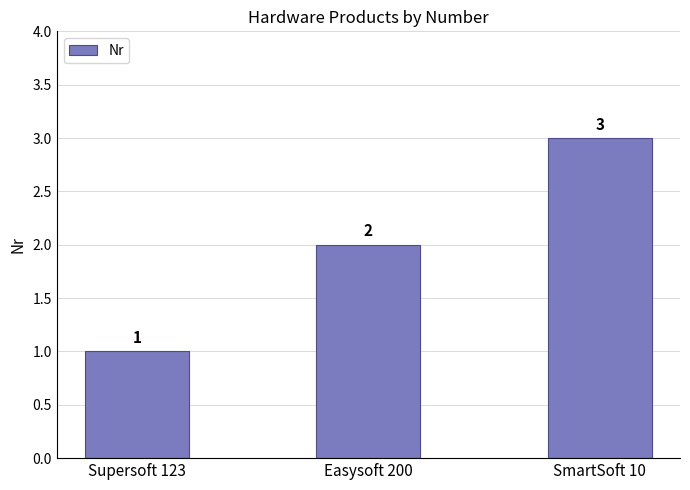

True or false: the data shows 1 at Supersoft 123.

True